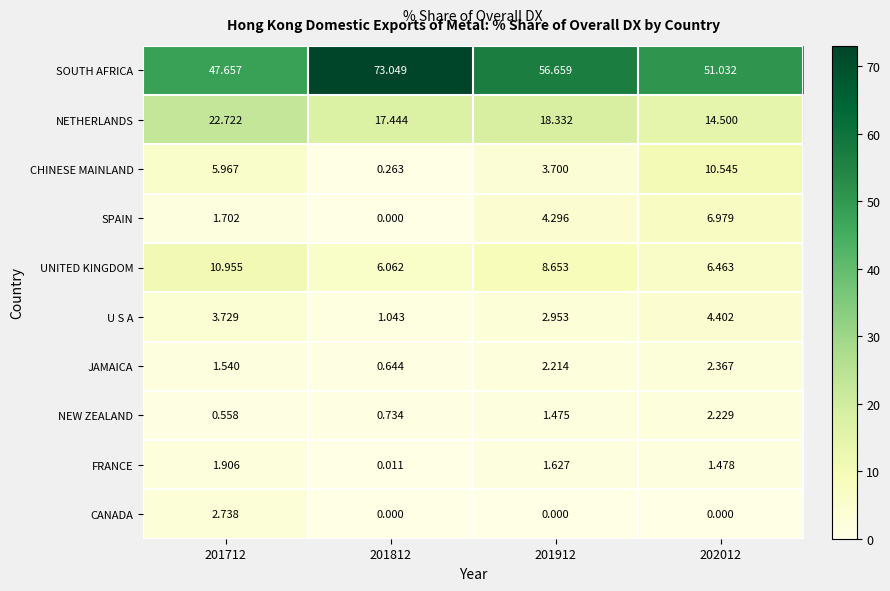

Which series has the widest spread of values?

SOUTH AFRICA